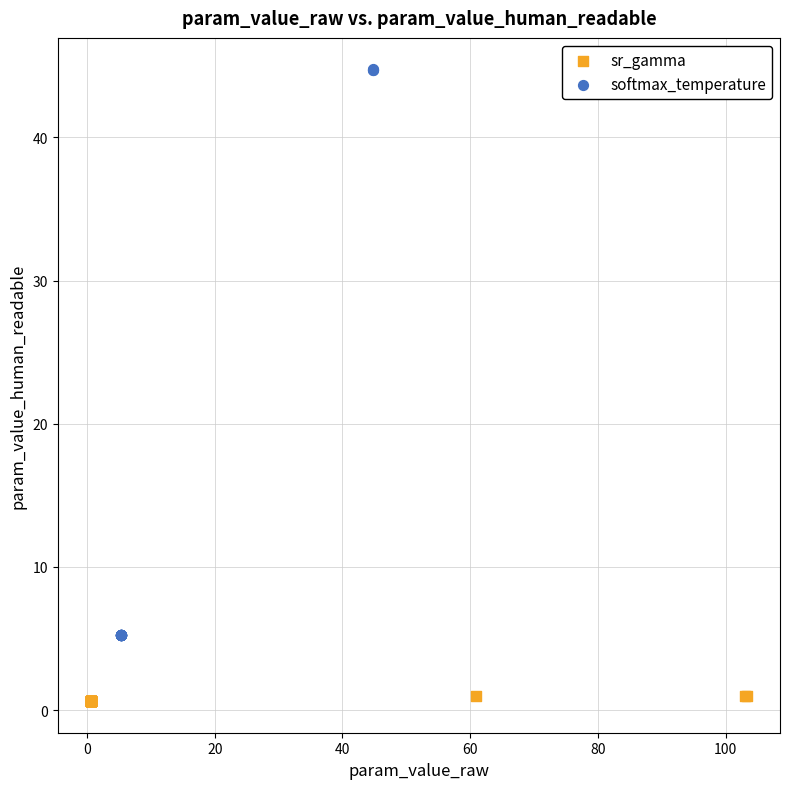

Which series has the largest Y range (max minus min)?

softmax_temperature